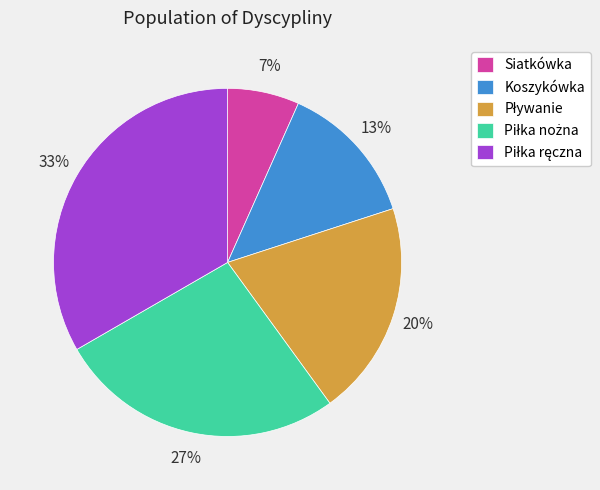

Which category has the smallest portion of the pie?

Siatkówka